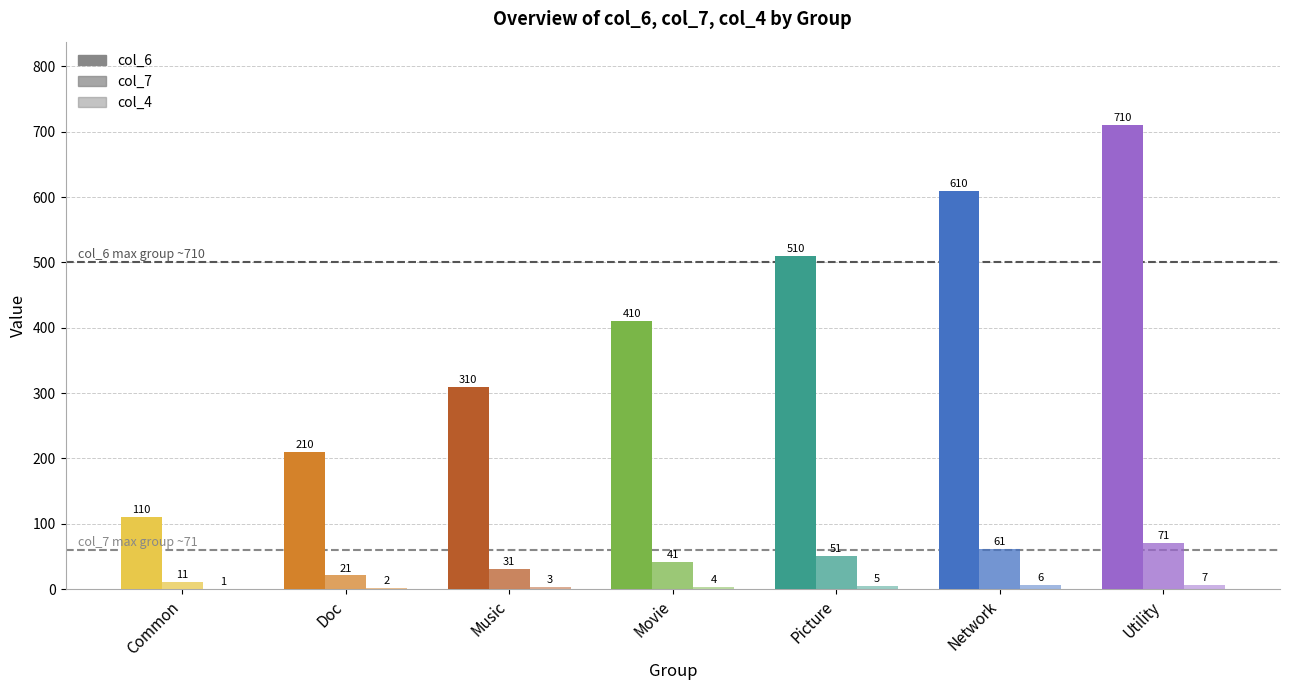

What is the difference between the col_7 values at Movie and Network?

20